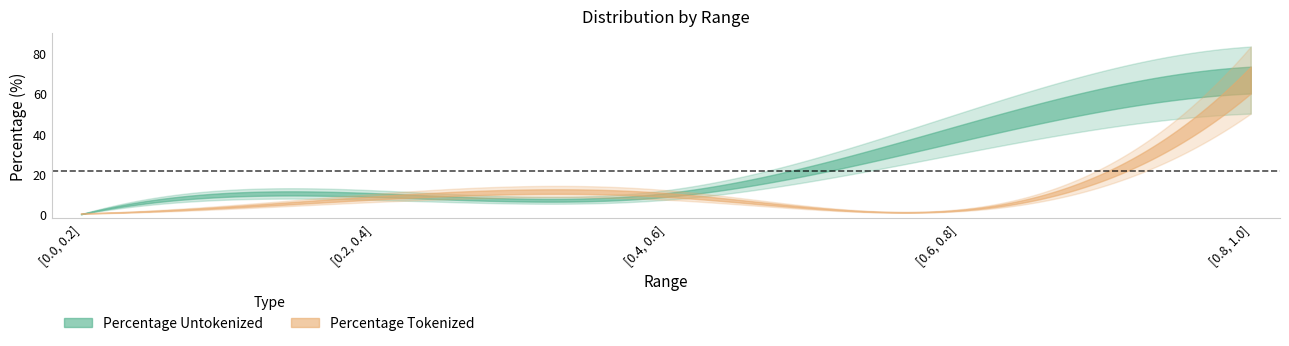

What is the total value across all series at [0.8, 1.0]?

133.3